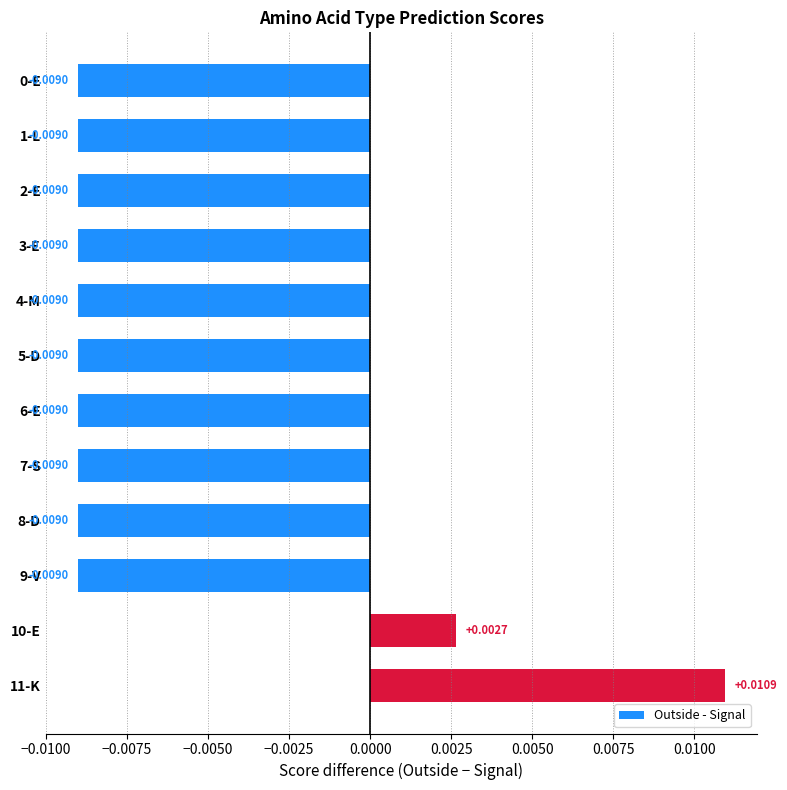

How many negative values are there?

10